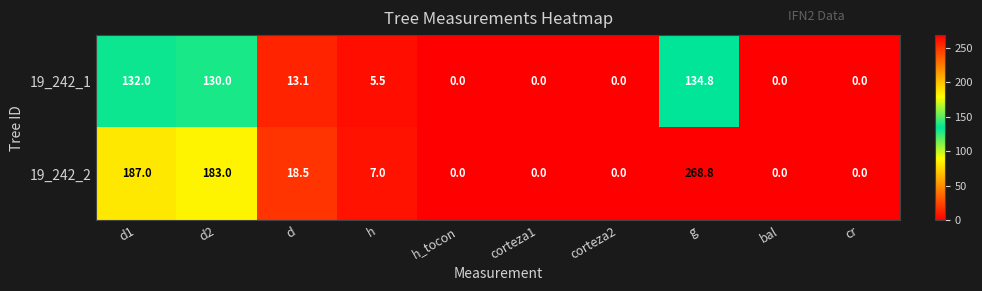

Rank the series by their maximum value, from lowest to highest.

19_242_1, 19_242_2